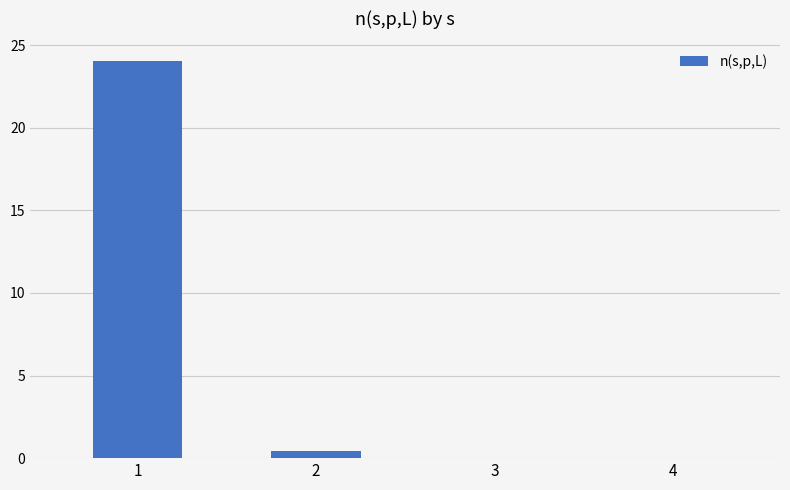

What is the average value?

6.1